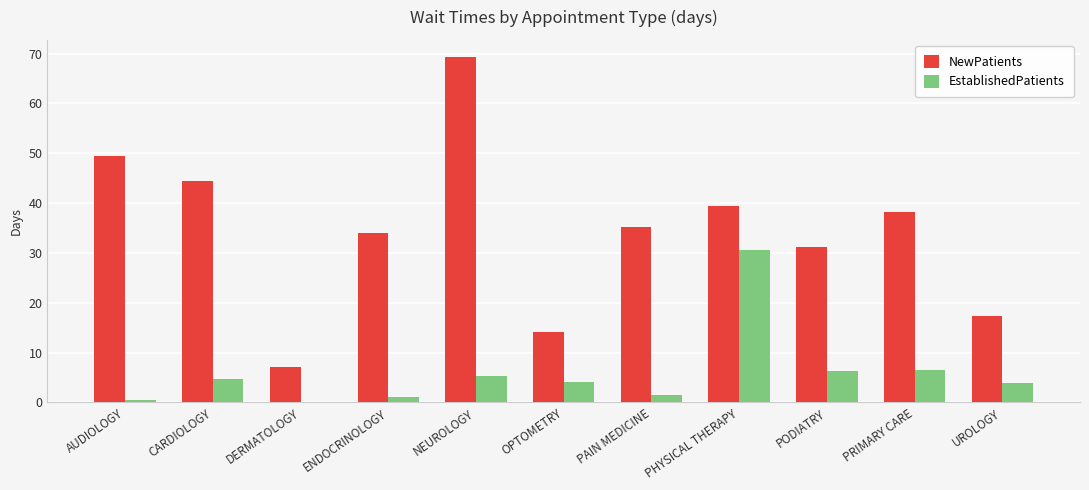

What is the spread (max minus min) of values at NEUROLOGY?

63.9